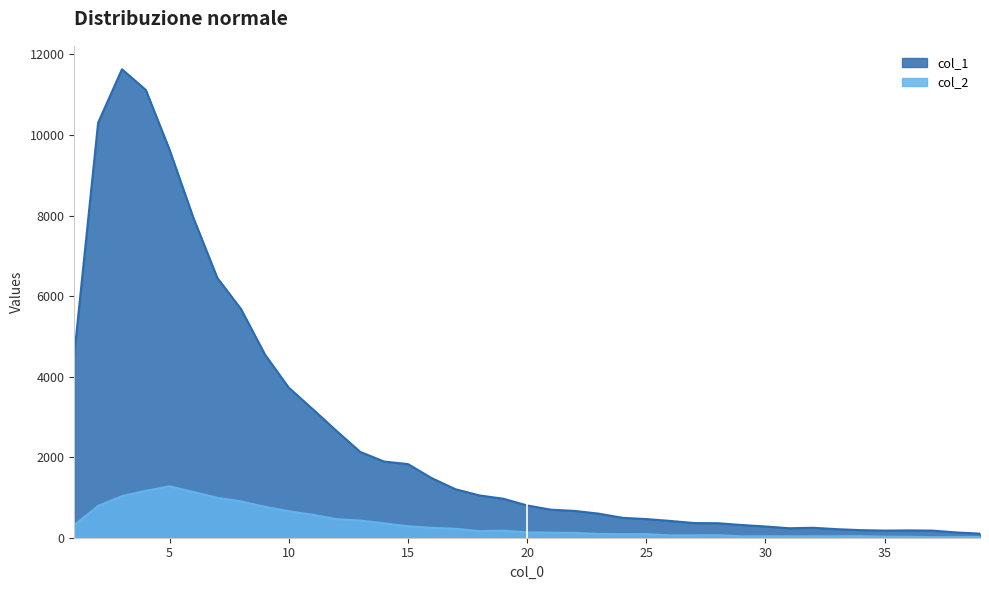

Reading right to left, list all the values displayed in this chart.

col_1: 39=101	38=131	37=177	36=182	35=177	34=188	33=212	32=247	31=235	30=279	29=316	28=360	27=364	26=417	25=463	24=494	23=598	22=665	21=696	20=801	19=968	18=1050	17=1202	16=1478	15=1828	14=1891	13=2129	12=2653	11=3194	10=3725	9=4547	8=5673	7=6452	6=7937	5=9627	4=11118	3=11631	2=10303	1=4554
col_2: 39=17	38=16	37=15	36=23	35=26	34=39	33=36	32=36	31=35	30=36	29=35	28=62	27=57	26=58	25=90	24=87	23=94	22=120	21=125	20=133	19=176	18=163	17=222	16=245	15=285	14=357	13=427	12=460	11=571	10=656	9=768	8=901	7=993	6=1135	5=1277	4=1165	3=1031	2=789	1=312